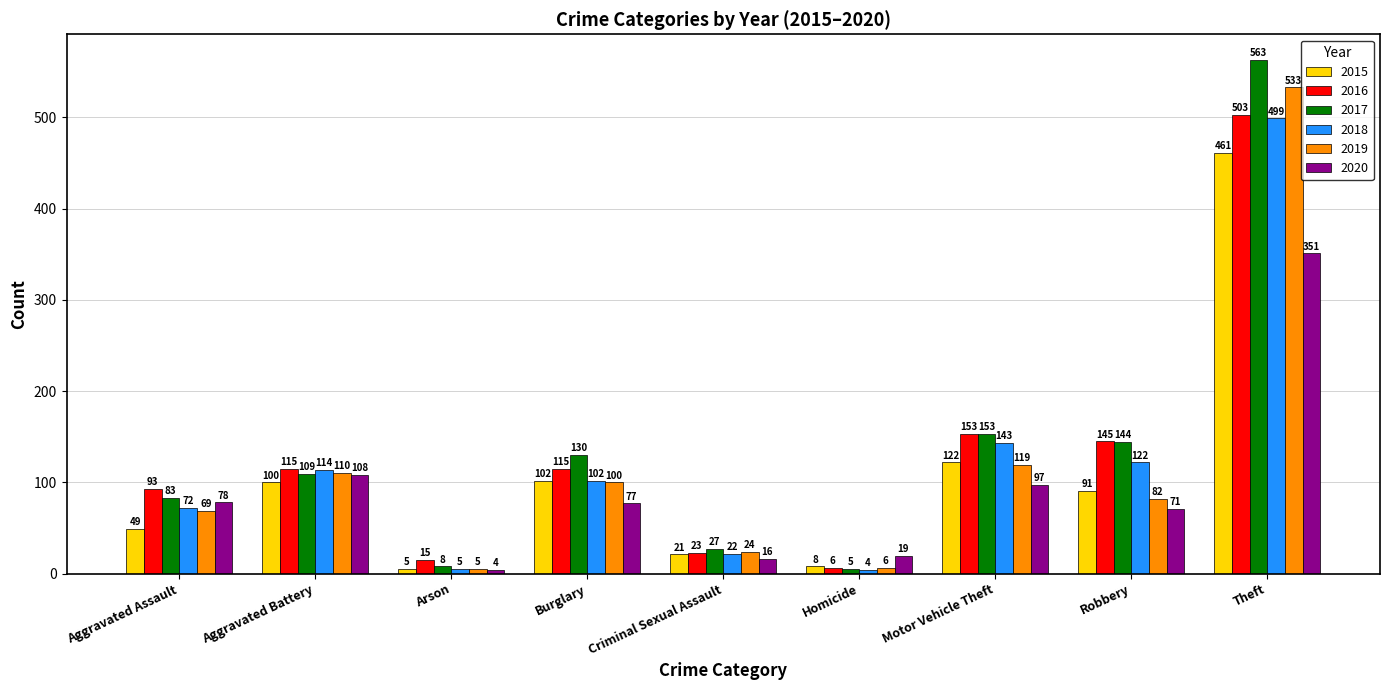

At which label is 2017 closest to 284?

Motor Vehicle Theft